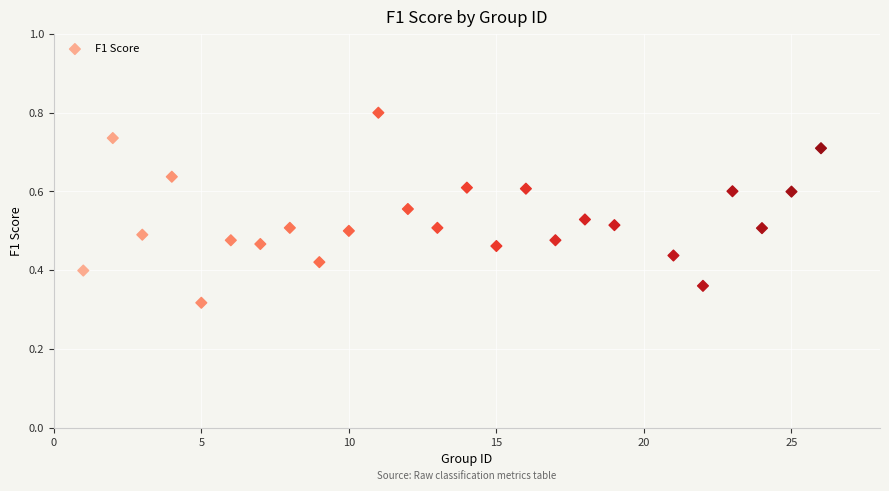

What is the range of X values (max minus min)?

25.0